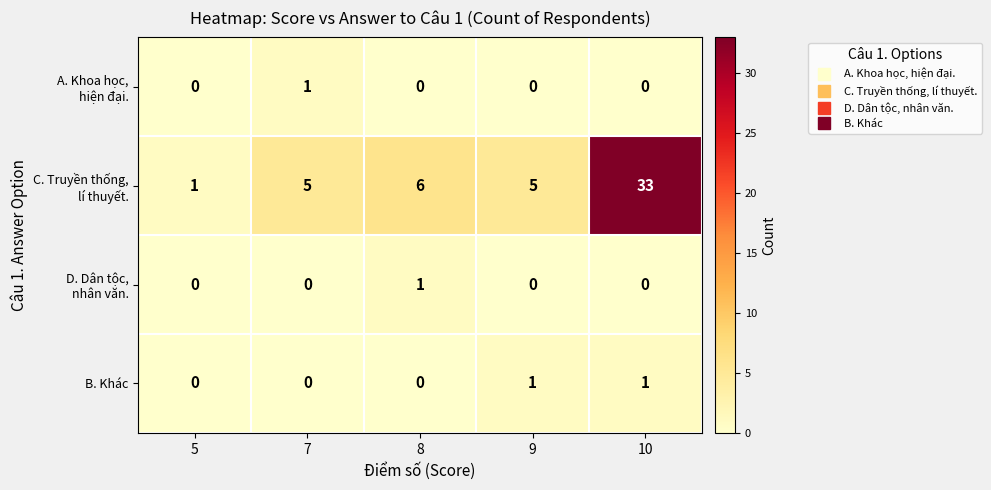

Is it true that B. Khác equals 0 at 9?

False